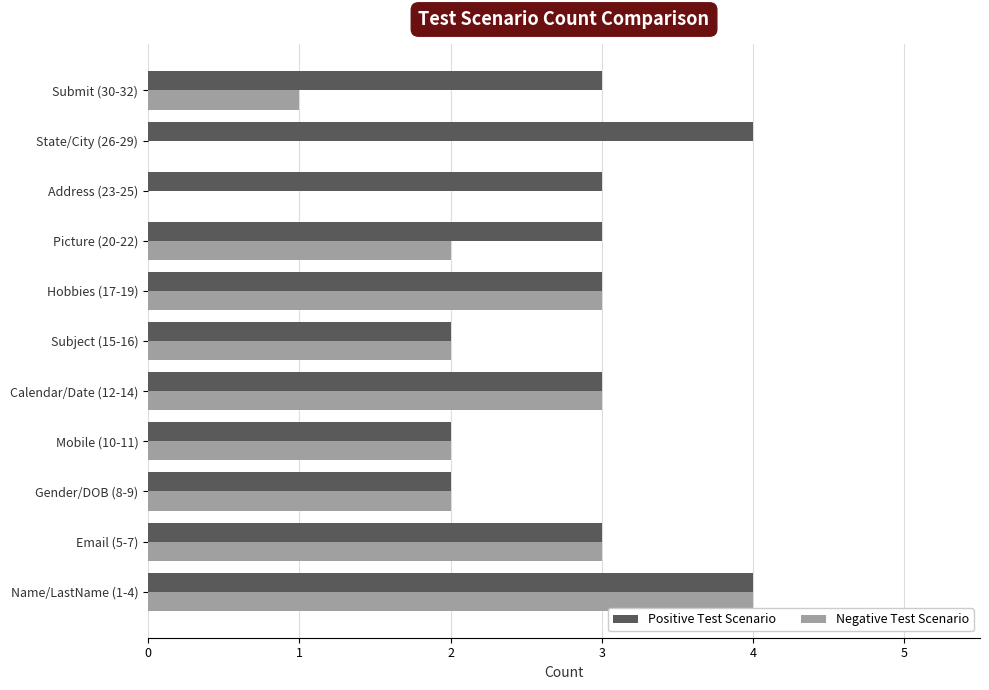

At which category is the sum across all series the highest?

Name/LastName (1-4)